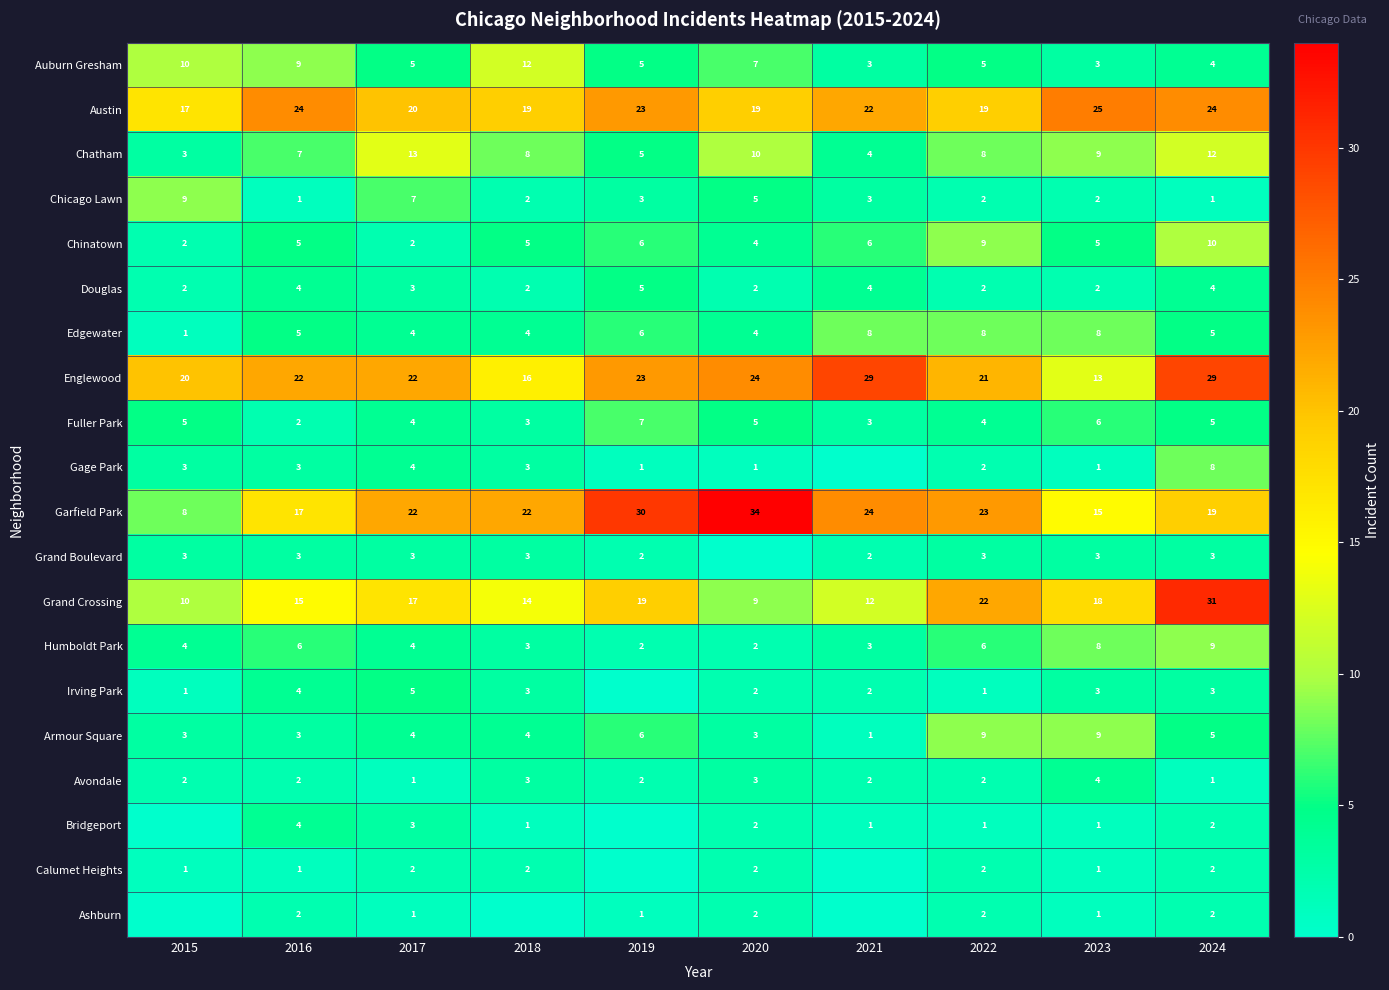

Count the Fuller Park values in the range 3 to 5.

7